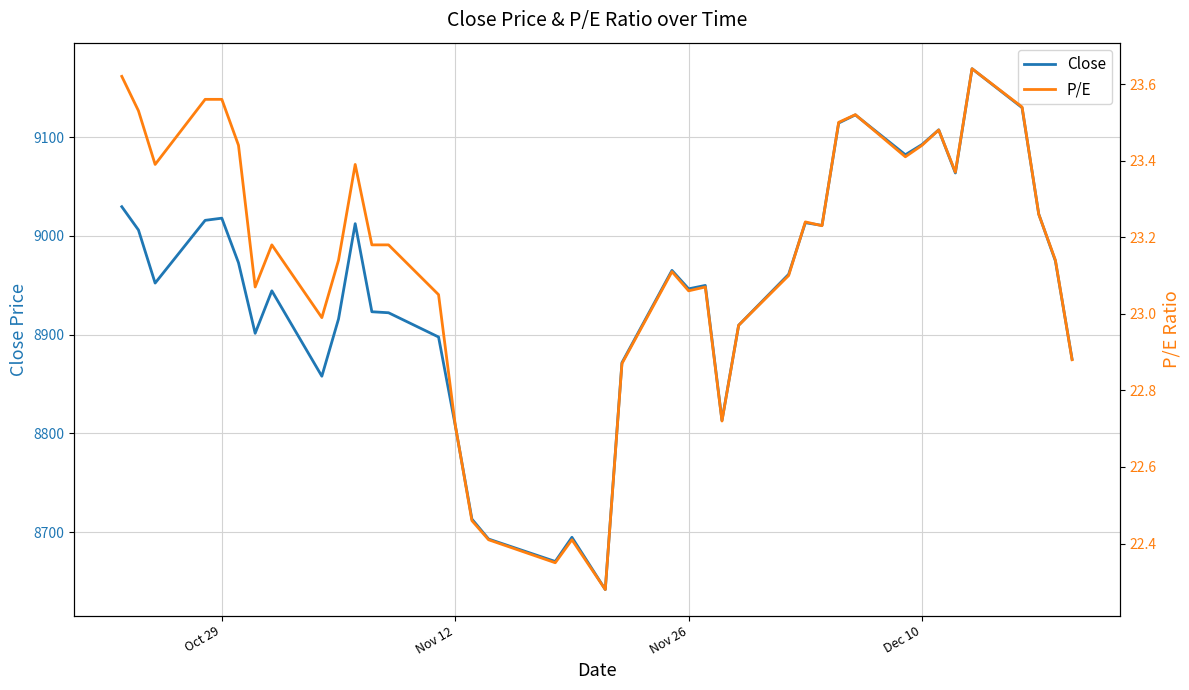

True or false: P/E has a value of 9.1 at 23.

False